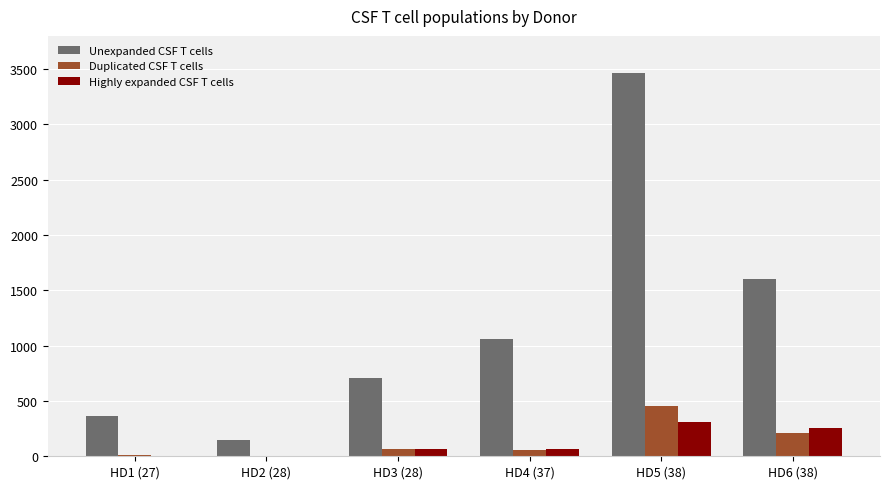

Is it true that Unexpanded CSF T cells equals 712 at HD3 (28)?

True